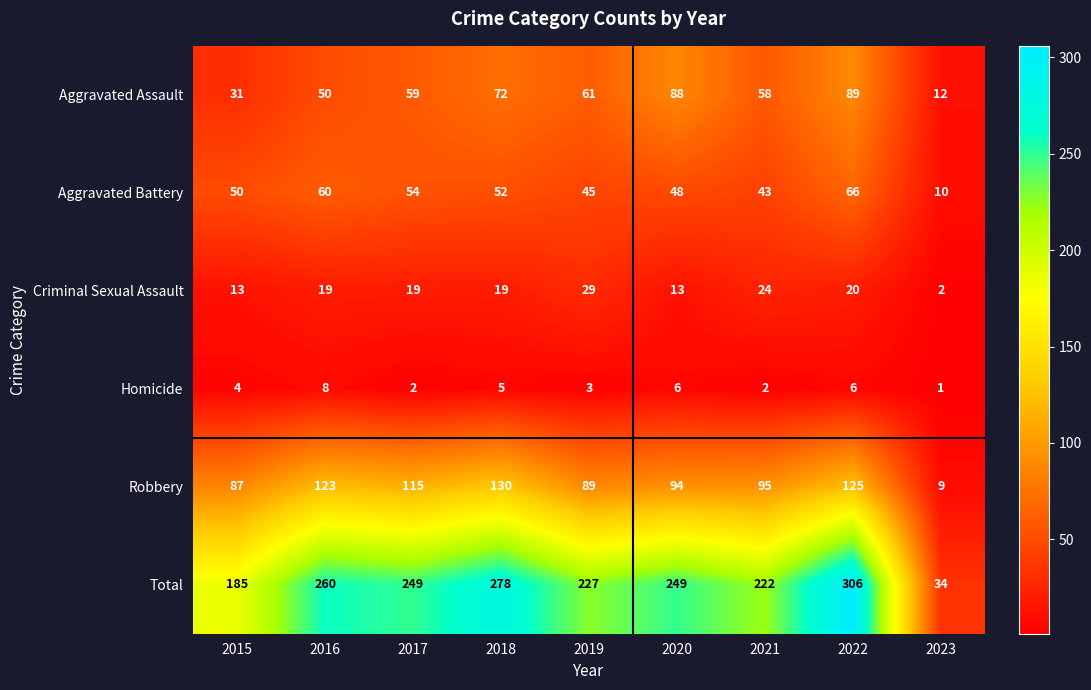

List the series in order of their peak value, lowest first.

Homicide, Criminal Sexual Assault, Aggravated Battery, Aggravated Assault, Robbery, Total